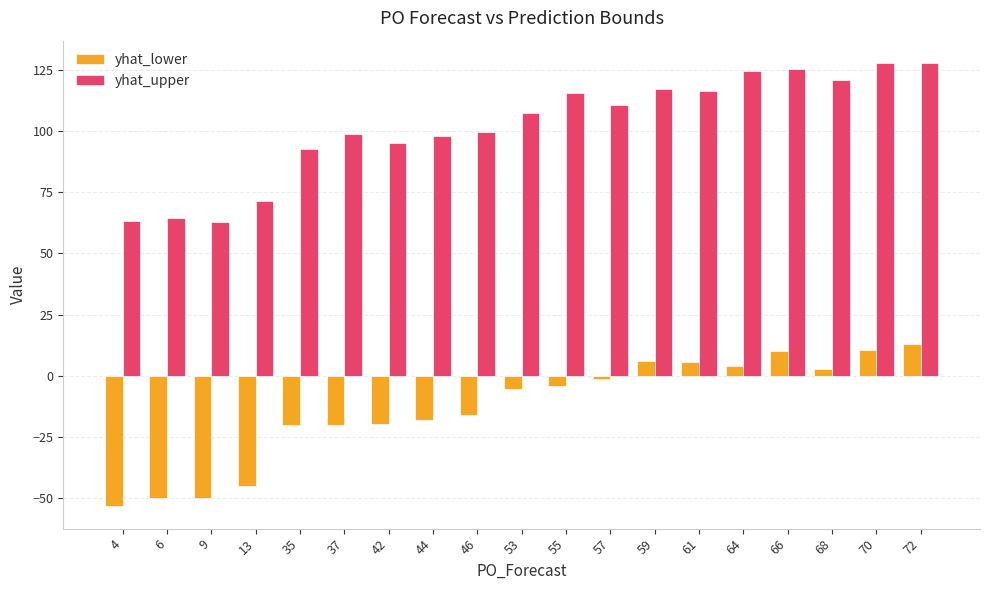

What are all the series names shown in the legend?

yhat_lower, yhat_upper